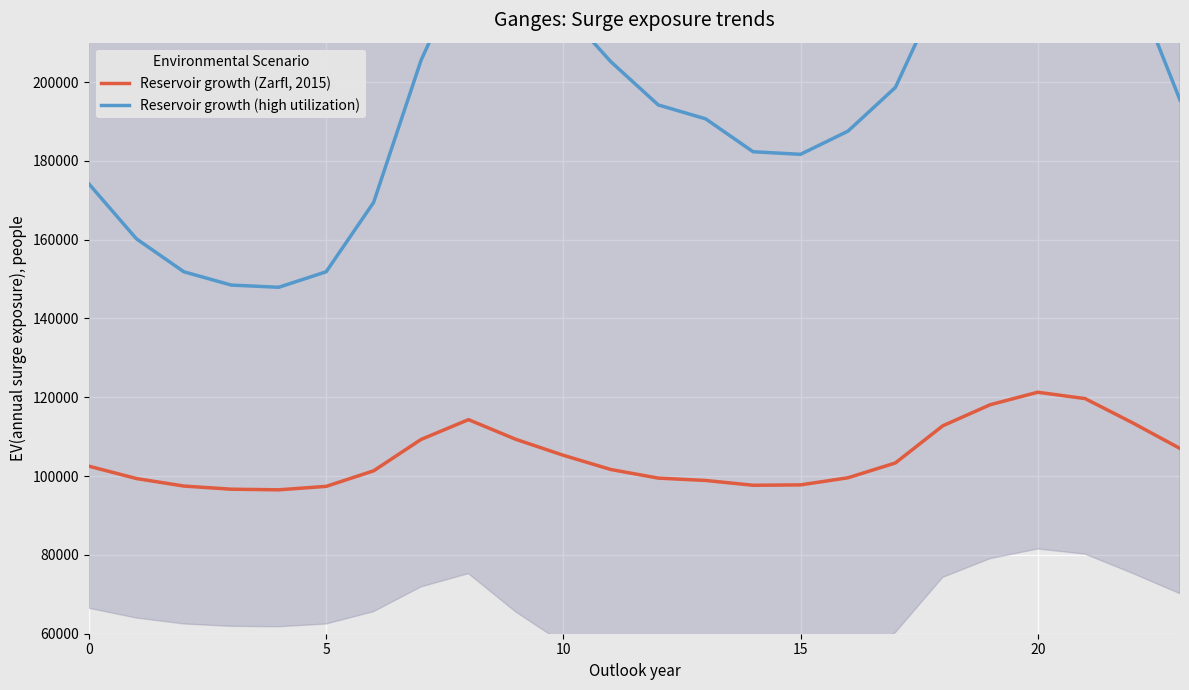

The value of Reservoir growth (Zarfl, 2015) at 0 is 141915.6. True or false?

False